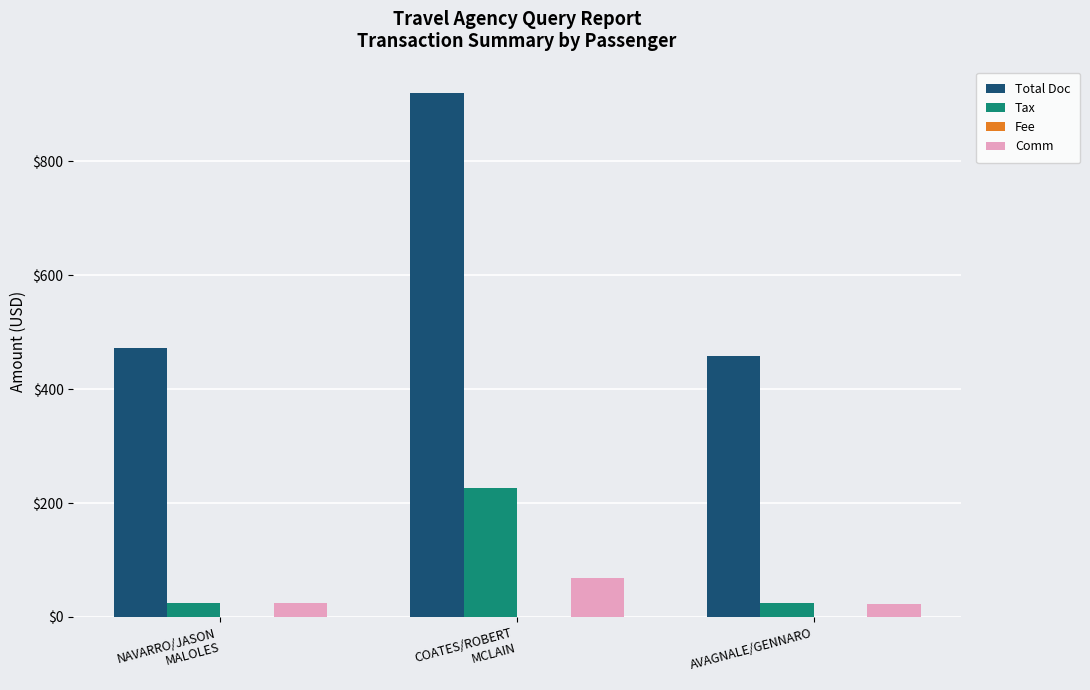

What is the difference between the Tax values at COATES/ROBERT
MCLAIN and NAVARRO/JASON
MALOLES?

202.4